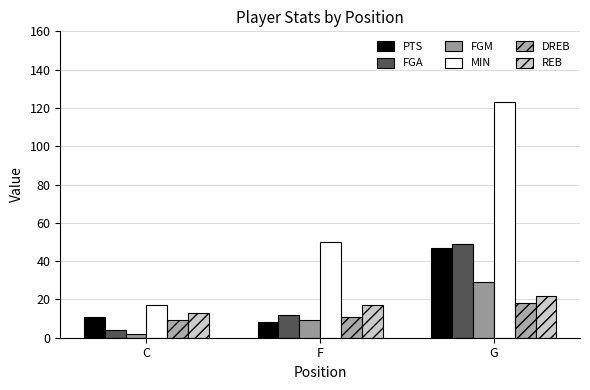

List the series in order of their peak value, highest first.

MIN, FGA, PTS, FGM, REB, DREB